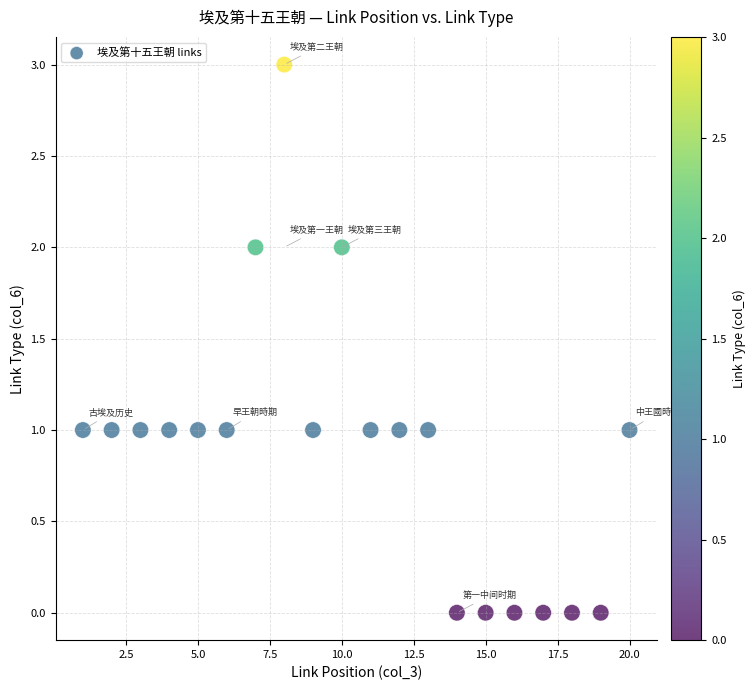

What is the range of Y values (max minus min)?

3